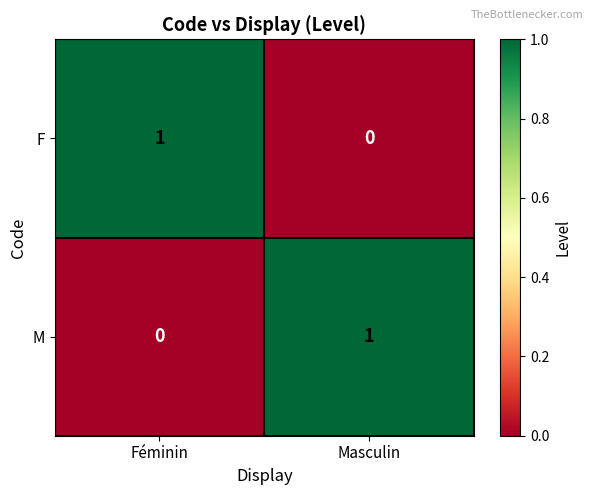

At Féminin, list the series in order from largest to smallest.

F, M